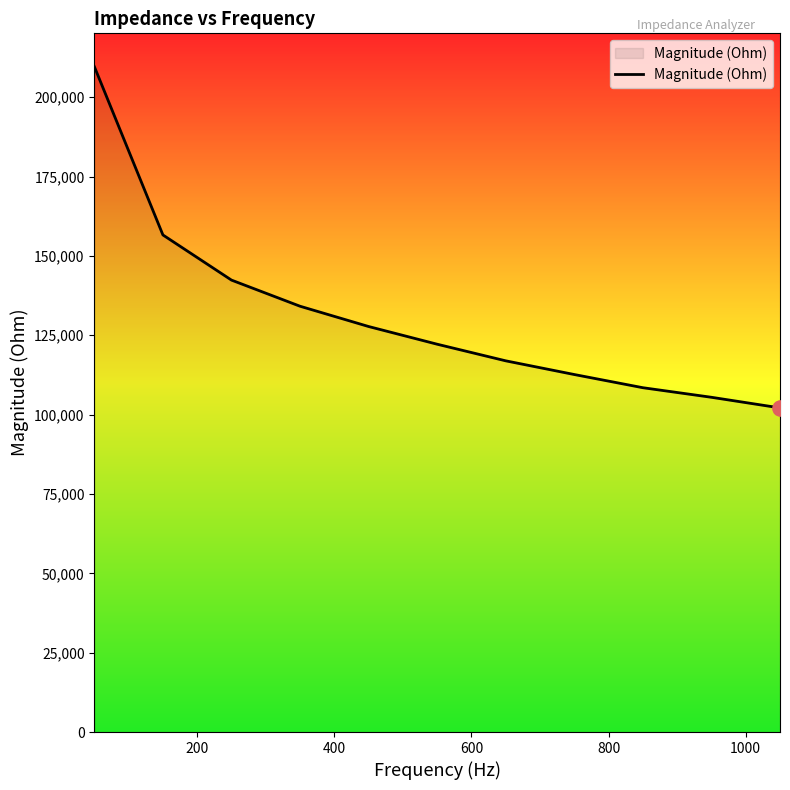

What is the smallest value displayed?

102116.6